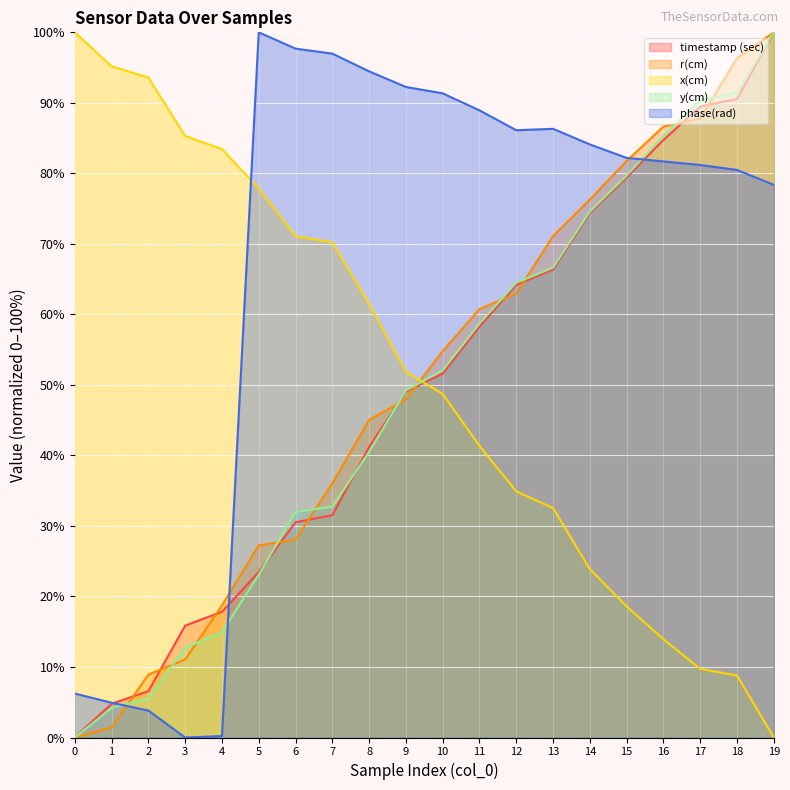

At which category is the sum across all series the highest?

19